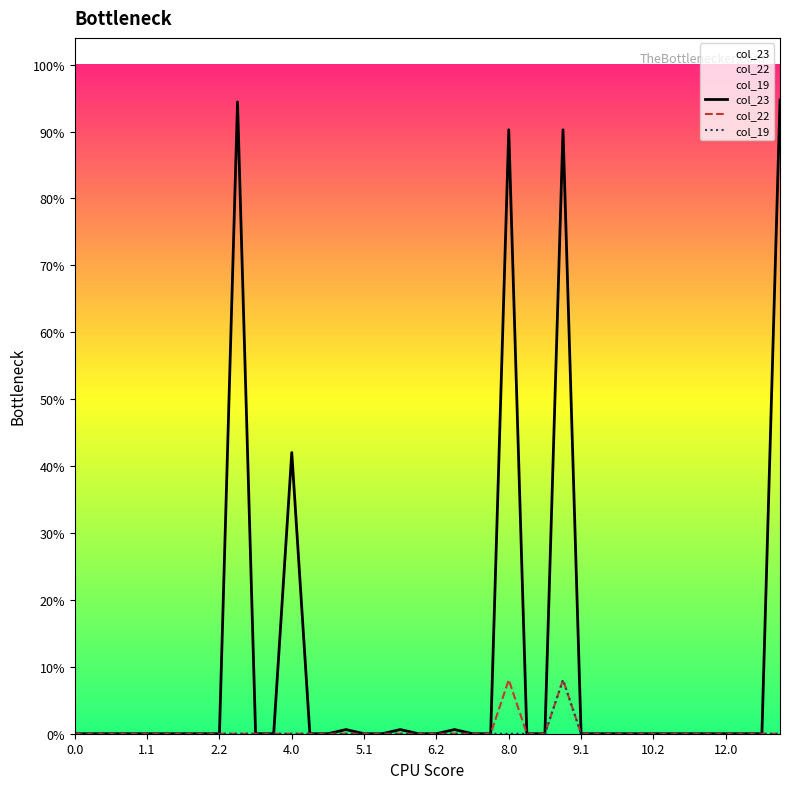

How many distinct data groups are displayed?

3